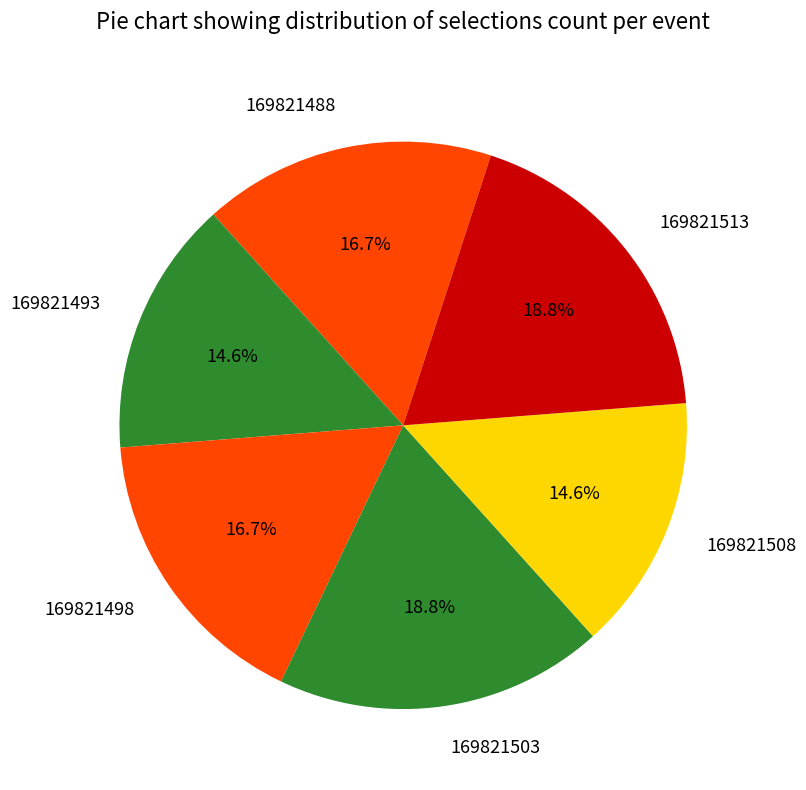

Does 169821513 account for over 50% of the chart?

No